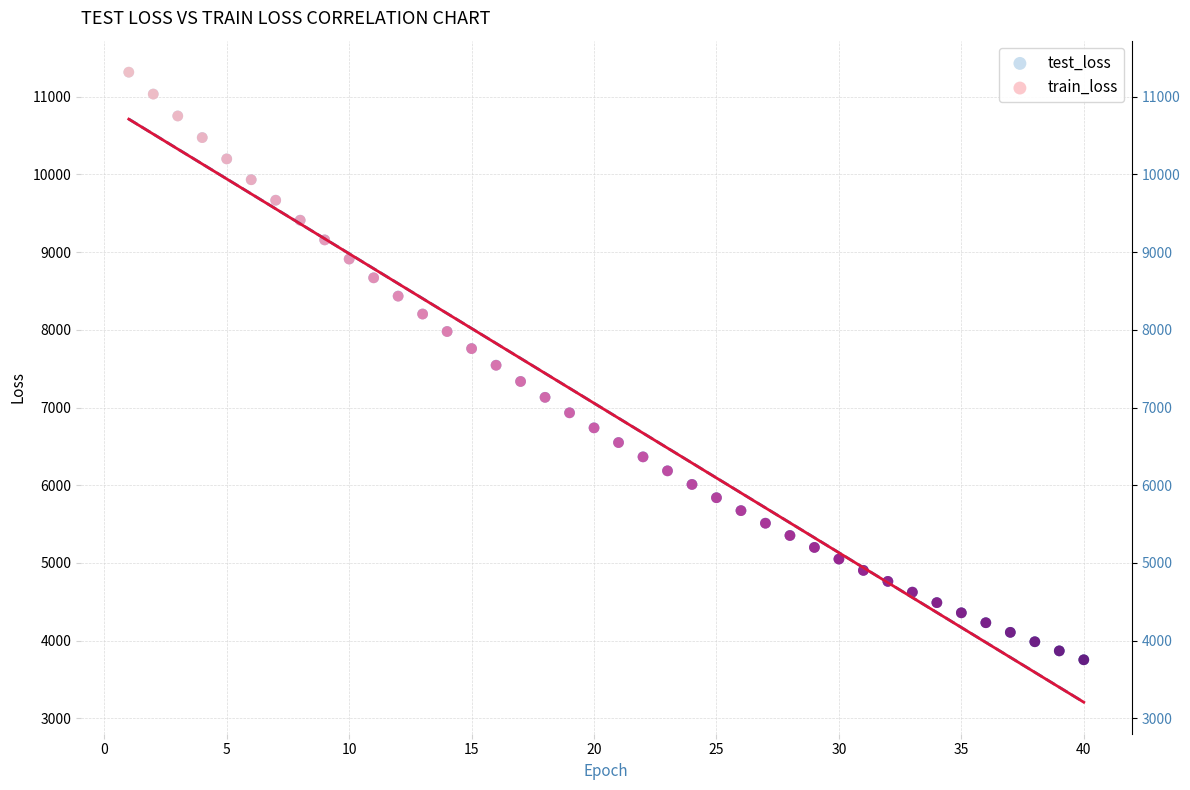

What are all the series names shown in the legend?

test_loss, train_loss